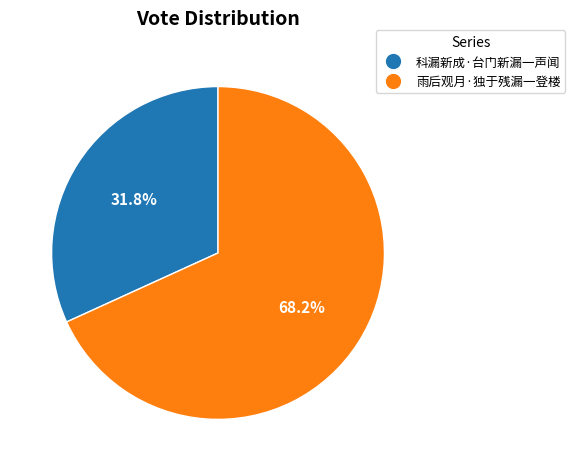

Does 雨后观月·独于残漏一登楼 account for over 50% of the chart?

Yes